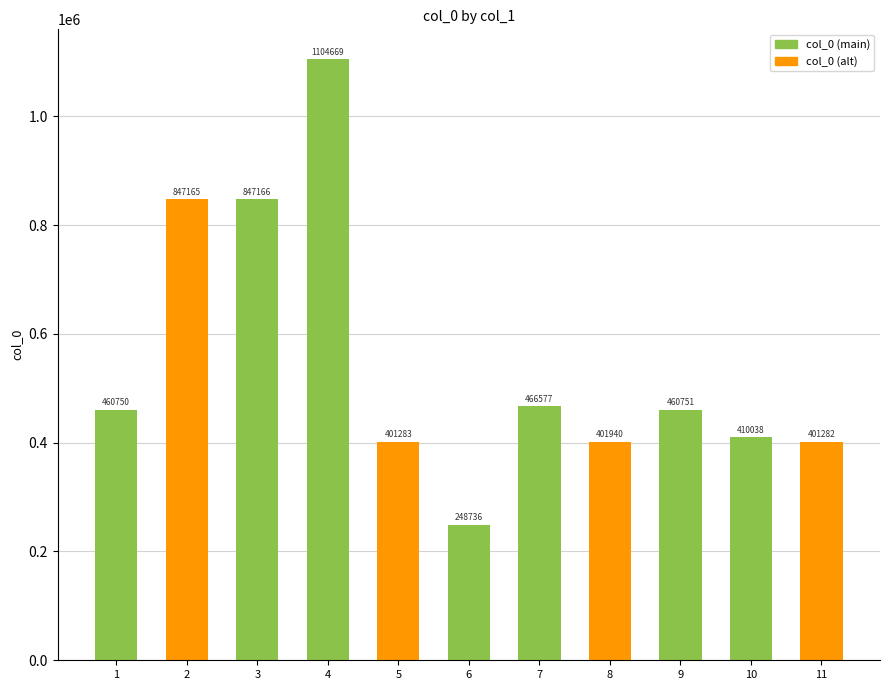

At which category does the chart reach its minimum across all series?

6